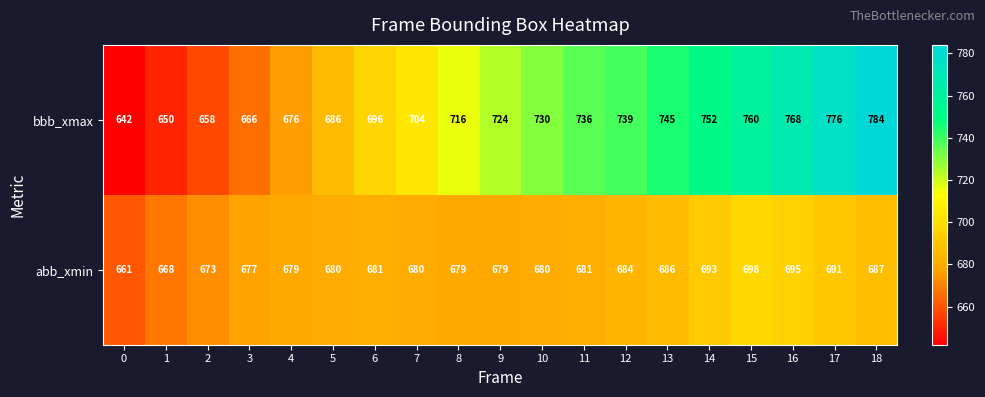

At 18, list the series in order from largest to smallest.

bbb_xmax, abb_xmin